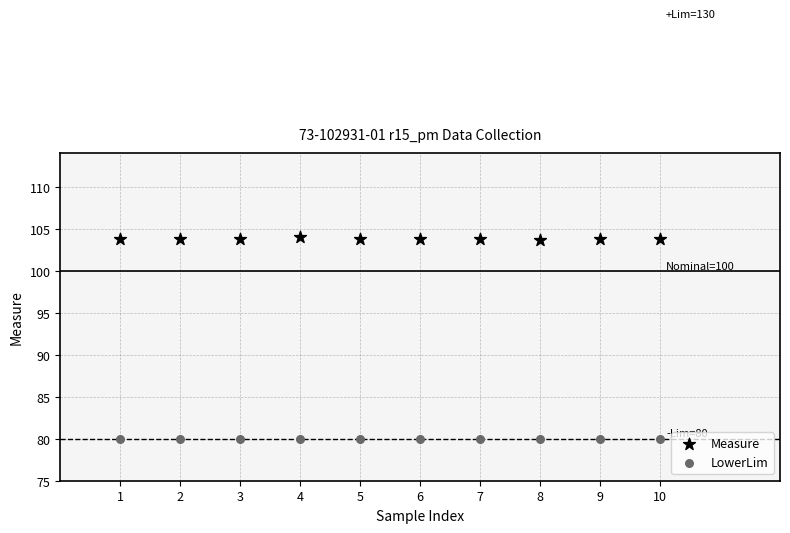

Which series reaches the minimum Y coordinate?

LowerLim